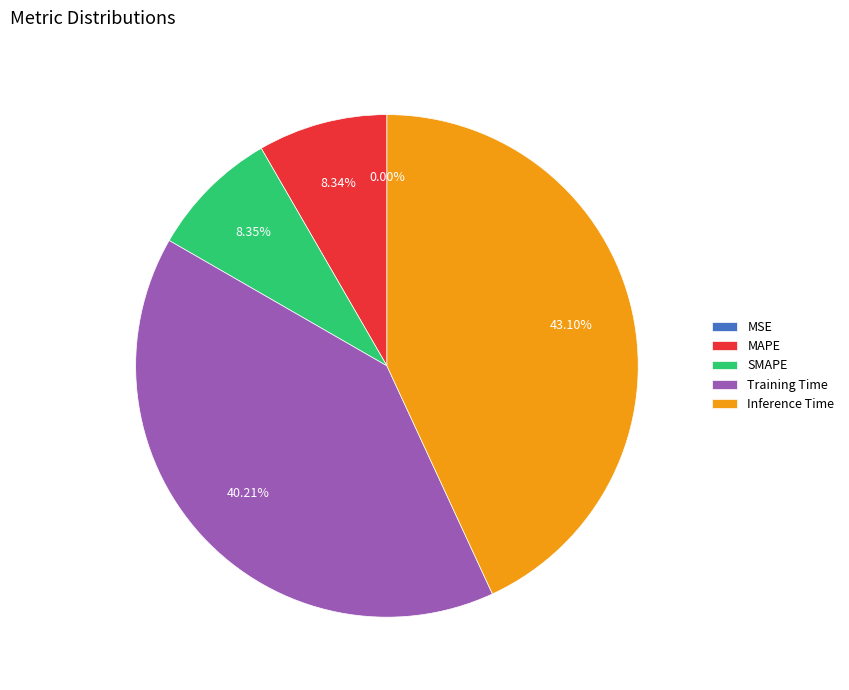

Does Inference Time represent more than half of the total?

No